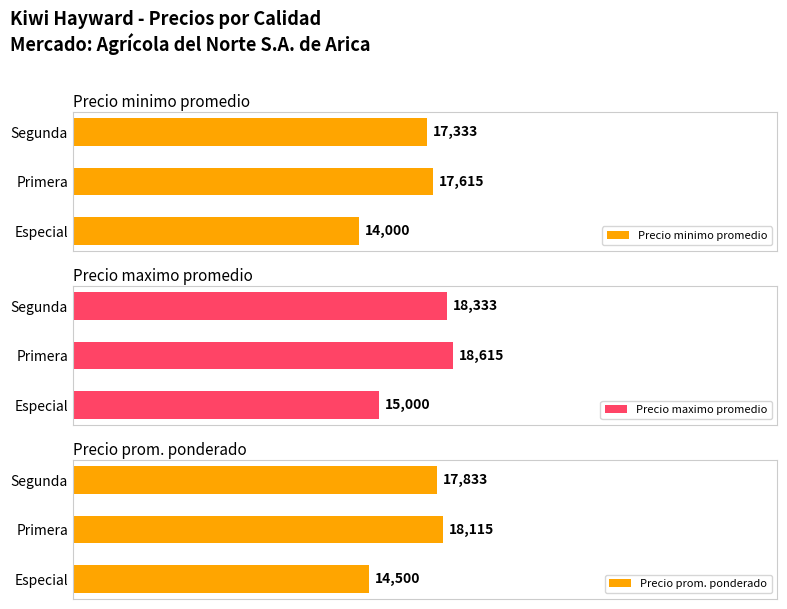

Which series changed the most between 0 and 5000?

Precio minimo promedio